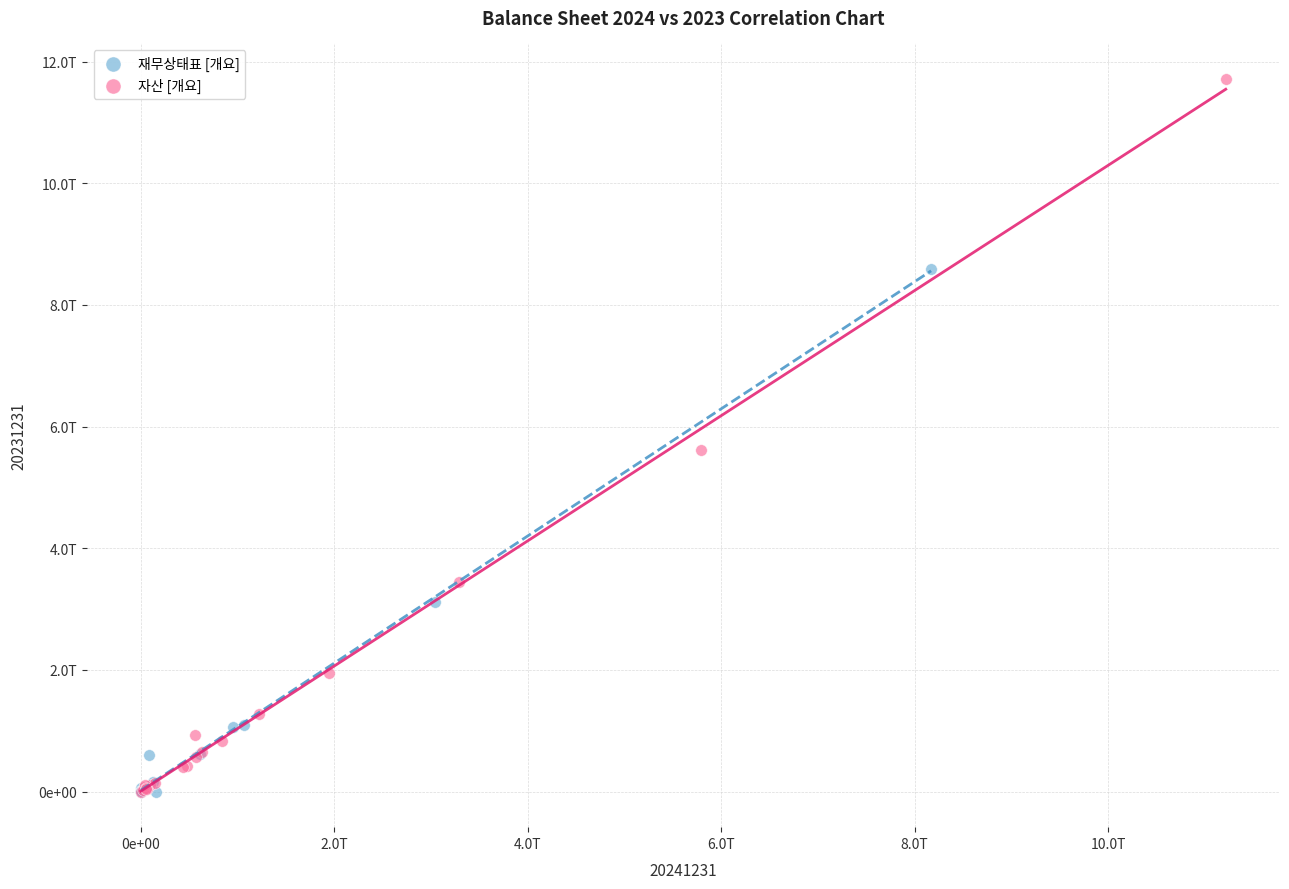

What are all the series names shown in the legend?

재무상태표 [개요], 자산 [개요]